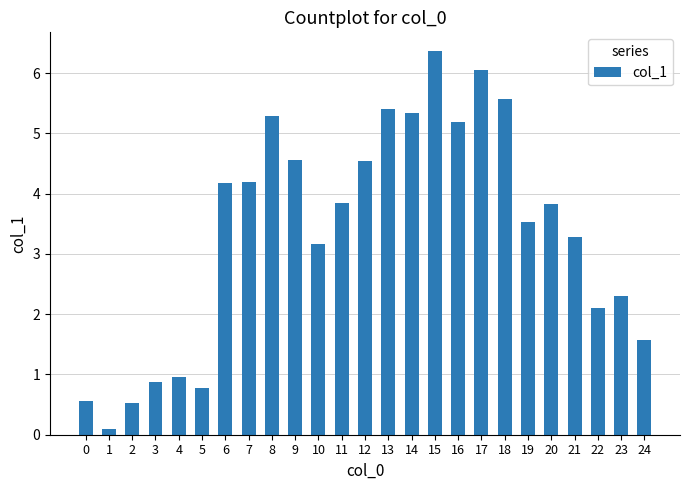

Are the bars grouped side by side (vs. stacked)?

No